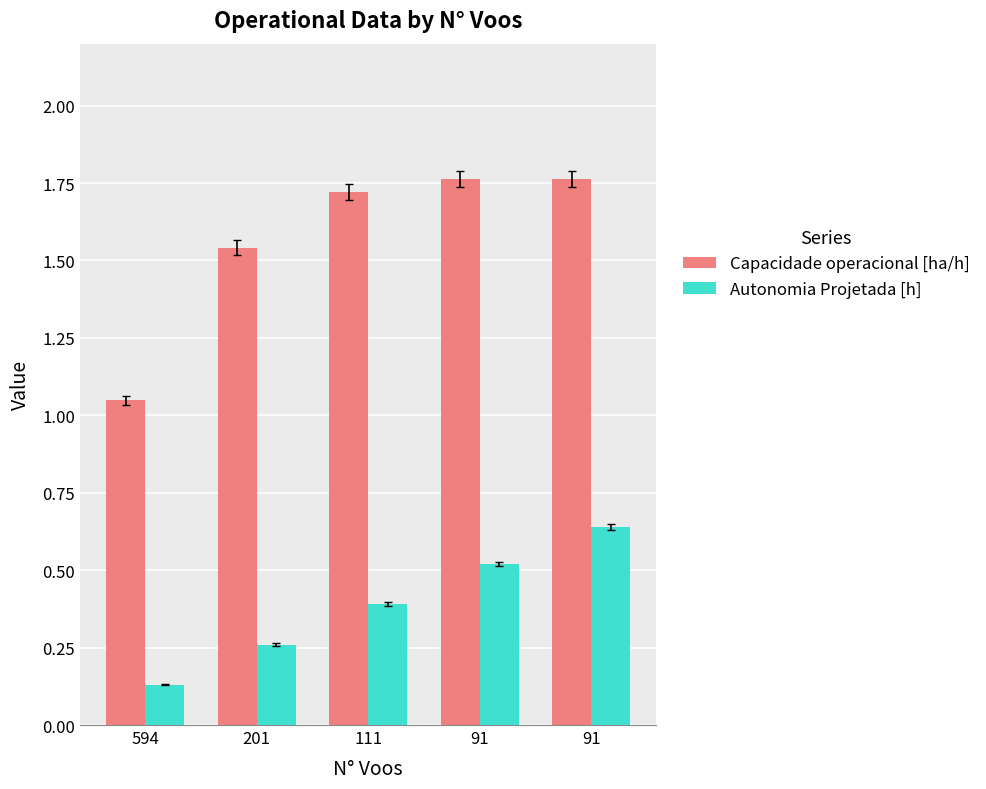

Rank the categories by Capacidade operacional [ha/h] value from lowest to highest.

594, 201, 111, 91, 91